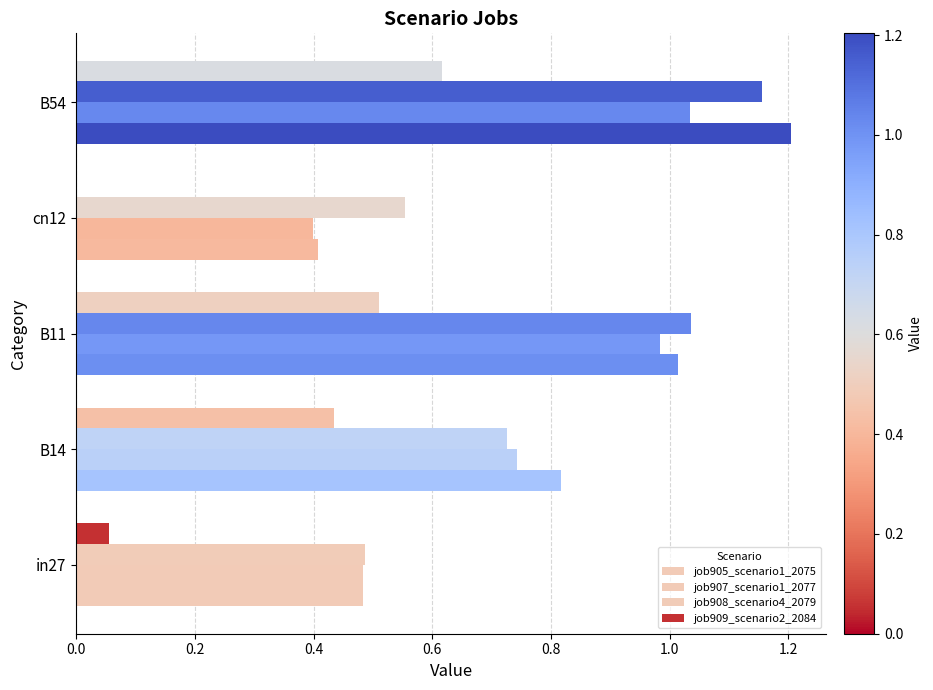

How many distinct data groups are displayed?

4